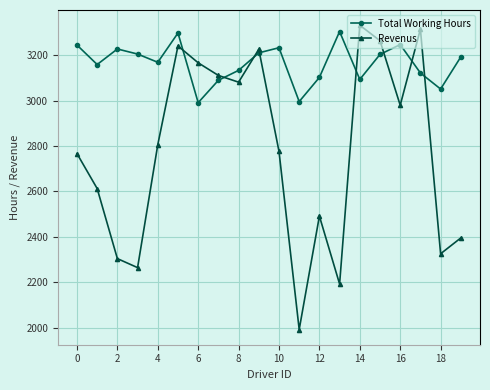

True or false: Revenus and Total Working Hours intersect in this chart.

True